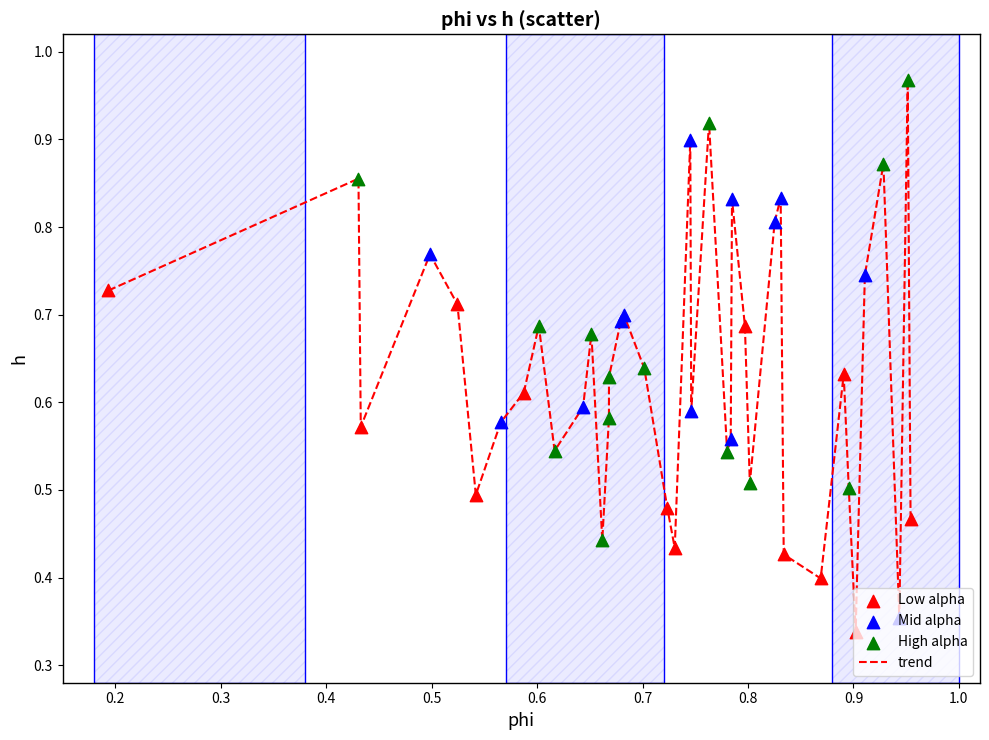

Does the chart have visible grid lines?

No